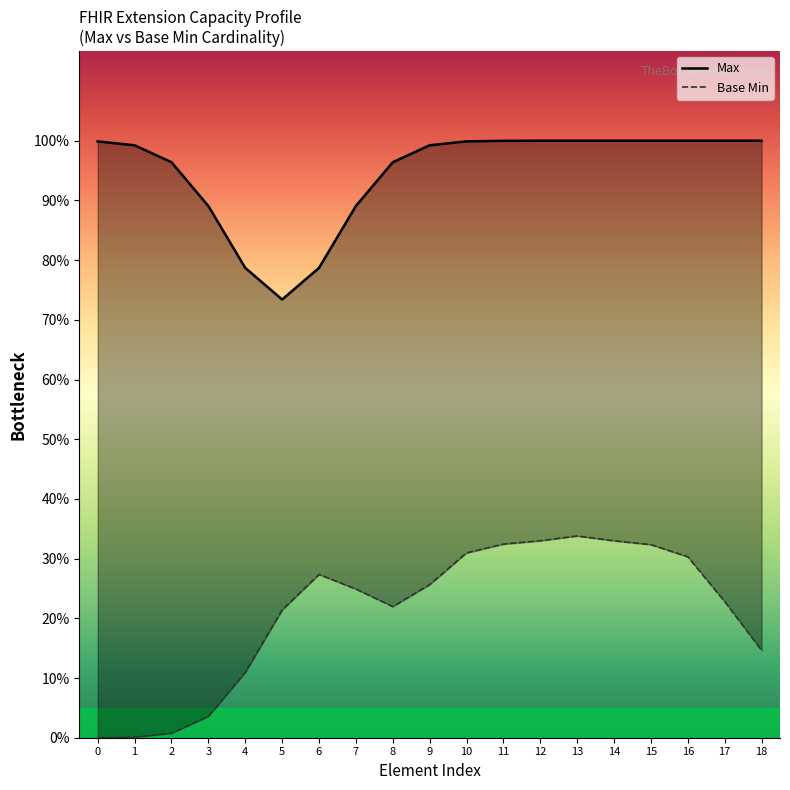

True or false: Max and Base Min cross at least once.

False